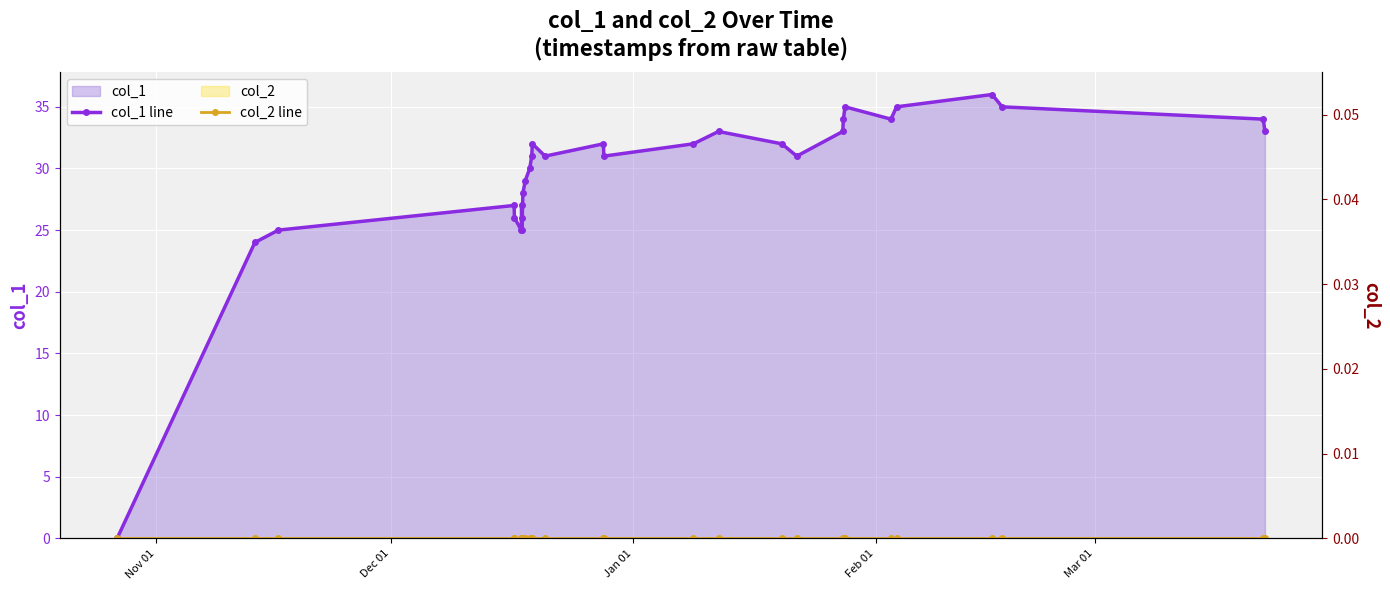

What are all the series names shown in the legend?

col_1 line, col_2 line